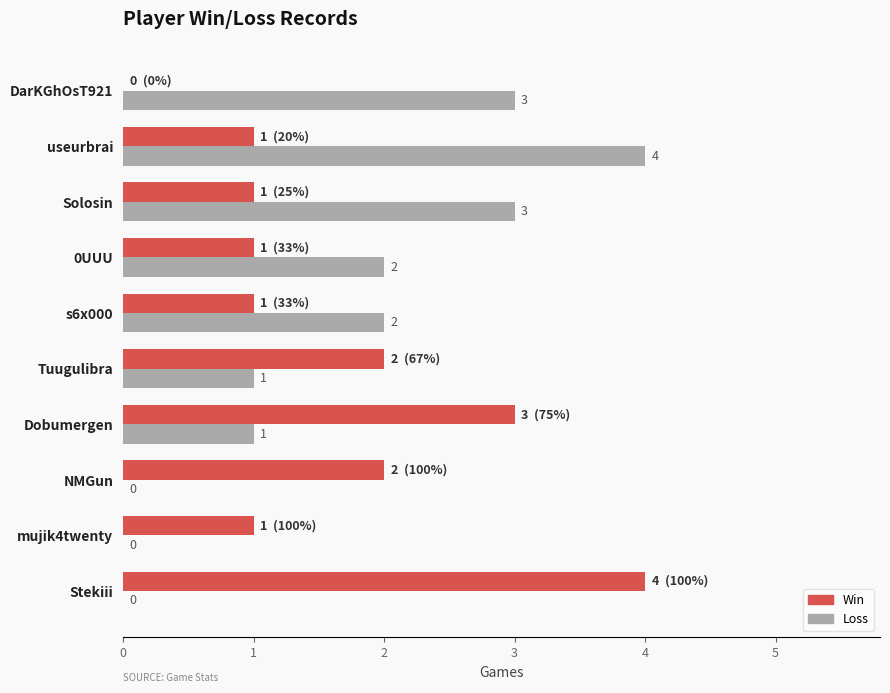

Between Stekiii and NMGun, which series saw the biggest shift?

Win